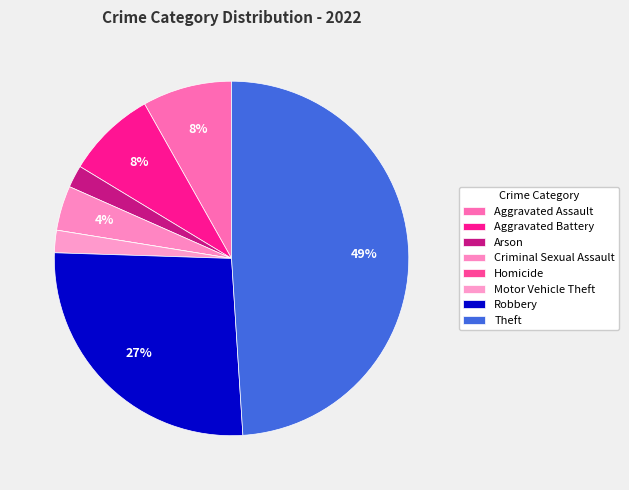

To the nearest percent, what is the combined percentage of Homicide and Aggravated Assault?

8%